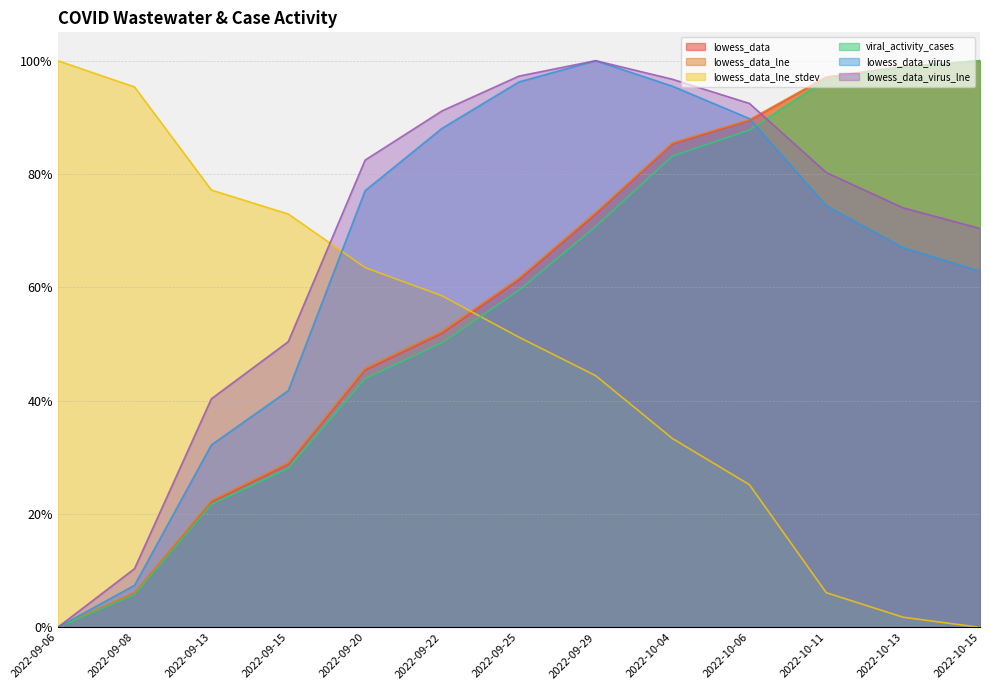

Is the value of viral_activity_cases at 2022-10-15 greater than the value of lowess_data_lne_stdev at 2022-09-22?

Yes